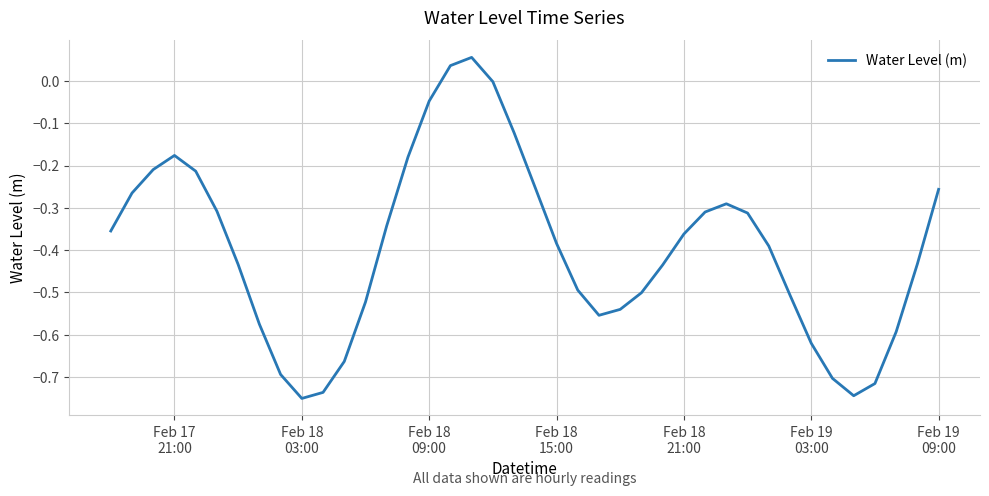

What is the difference between the maximum and minimum values?

0.8